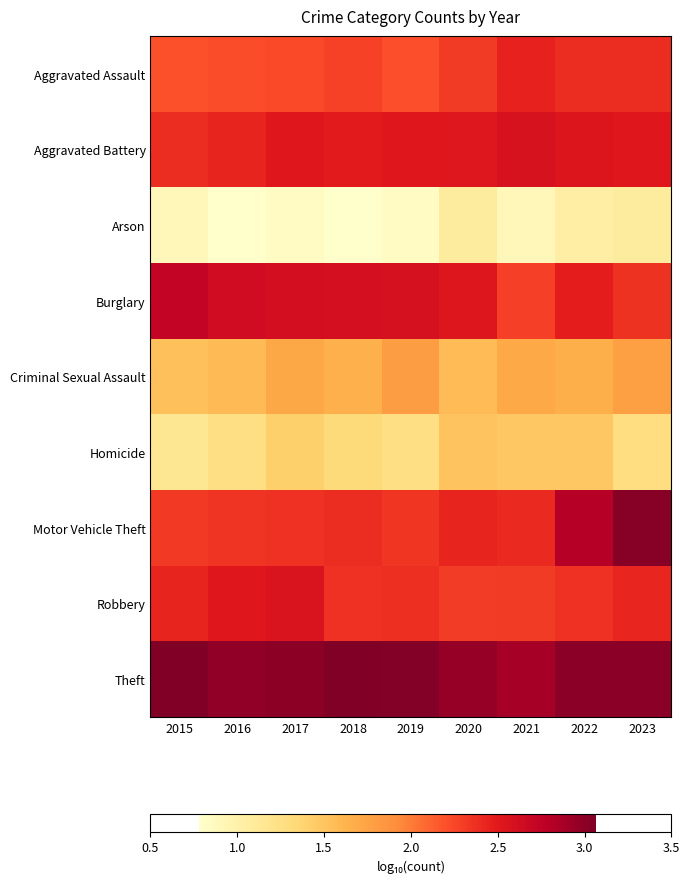

Reading left to right, transcribe all the data shown in this chart.

Aggravated Assault: 2015=2.2	2016=2.2	2017=2.2	2018=2.3	2019=2.2	2020=2.3	2021=2.4	2022=2.4	2023=2.4
Aggravated Battery: 2015=2.4	2016=2.4	2017=2.5	2018=2.5	2019=2.5	2020=2.5	2021=2.6	2022=2.5	2023=2.5
Arson: 2015=0.9	2016=0.8	2017=0.8	2018=0.8	2019=0.8	2020=1.1	2021=0.9	2022=1.0	2023=1.1
Burglary: 2015=2.7	2016=2.6	2017=2.6	2018=2.6	2019=2.6	2020=2.5	2021=2.3	2022=2.5	2023=2.4
Criminal Sexual Assault: 2015=1.5	2016=1.6	2017=1.7	2018=1.7	2019=1.8	2020=1.6	2021=1.7	2022=1.7	2023=1.8
Homicide: 2015=1.1	2016=1.3	2017=1.4	2018=1.3	2019=1.3	2020=1.5	2021=1.5	2022=1.5	2023=1.3
Motor Vehicle Theft: 2015=2.3	2016=2.3	2017=2.4	2018=2.4	2019=2.3	2020=2.4	2021=2.4	2022=2.8	2023=3.0
Robbery: 2015=2.4	2016=2.5	2017=2.6	2018=2.4	2019=2.4	2020=2.3	2021=2.3	2022=2.4	2023=2.4
Theft: 2015=3.1	2016=3.0	2017=3.0	2018=3.1	2019=3.0	2020=3.0	2021=2.9	2022=3.0	2023=3.0